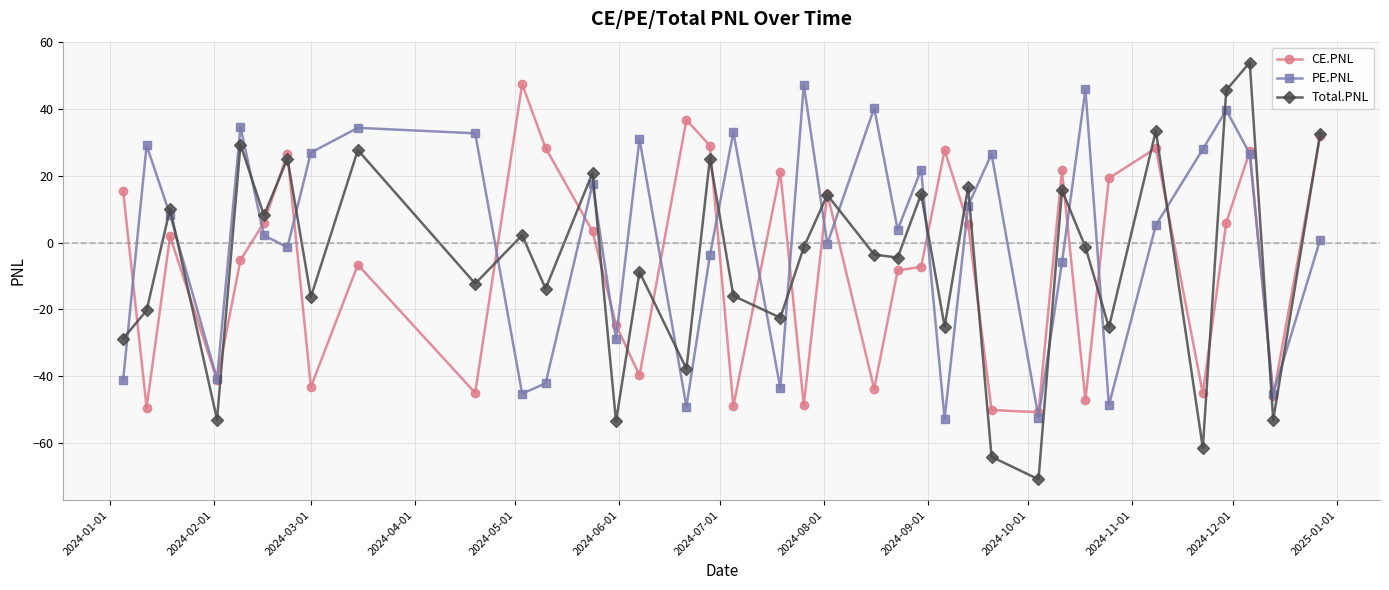

What is the value of the CE.PNL point at the 20th from the left?

-48.8